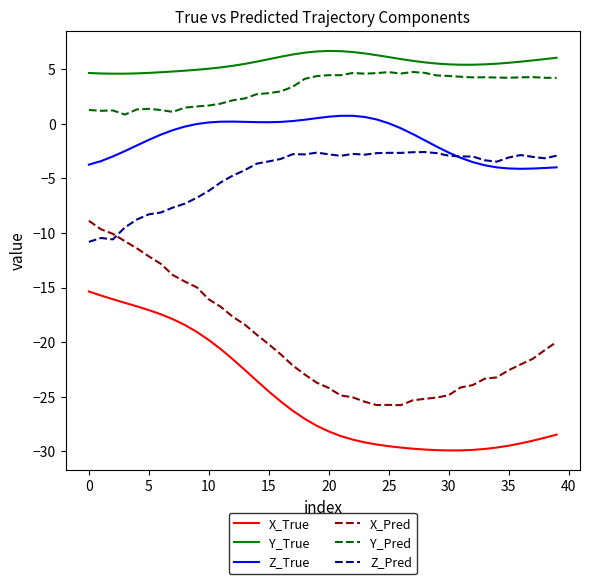

What is the maximum value for Z_Pred?

-2.6